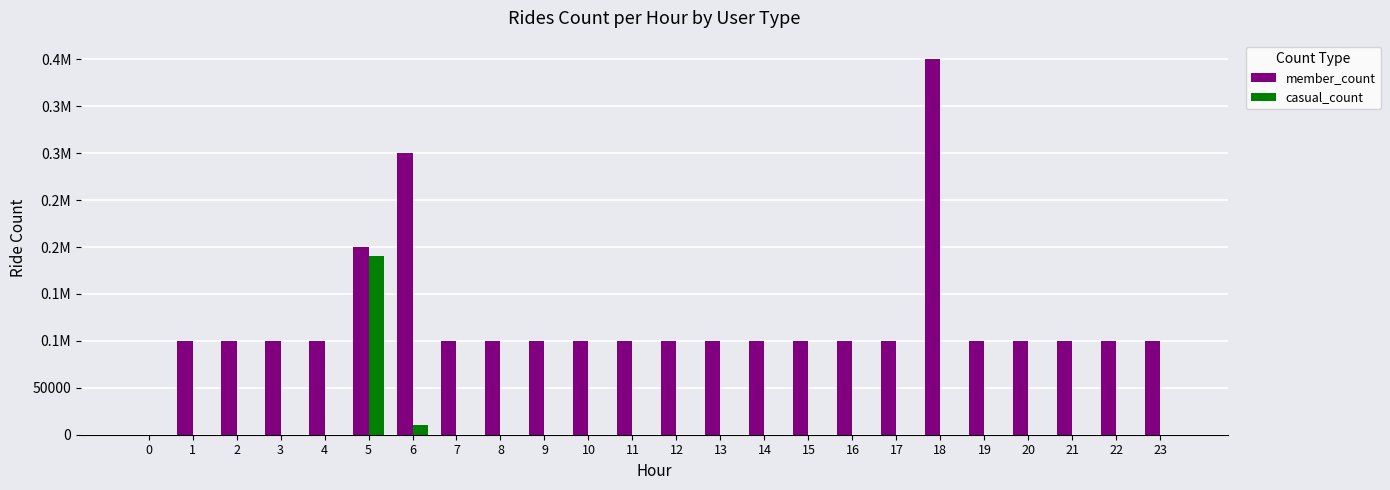

What are all the series names shown in the legend?

member_count, casual_count